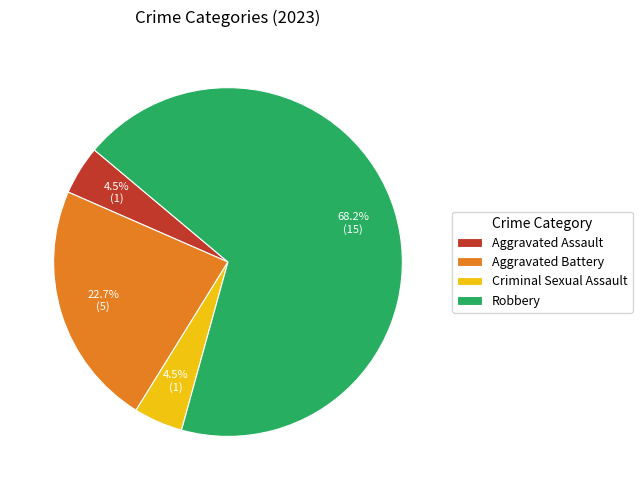

Which has a higher value, Robbery or Criminal Sexual Assault?

Robbery